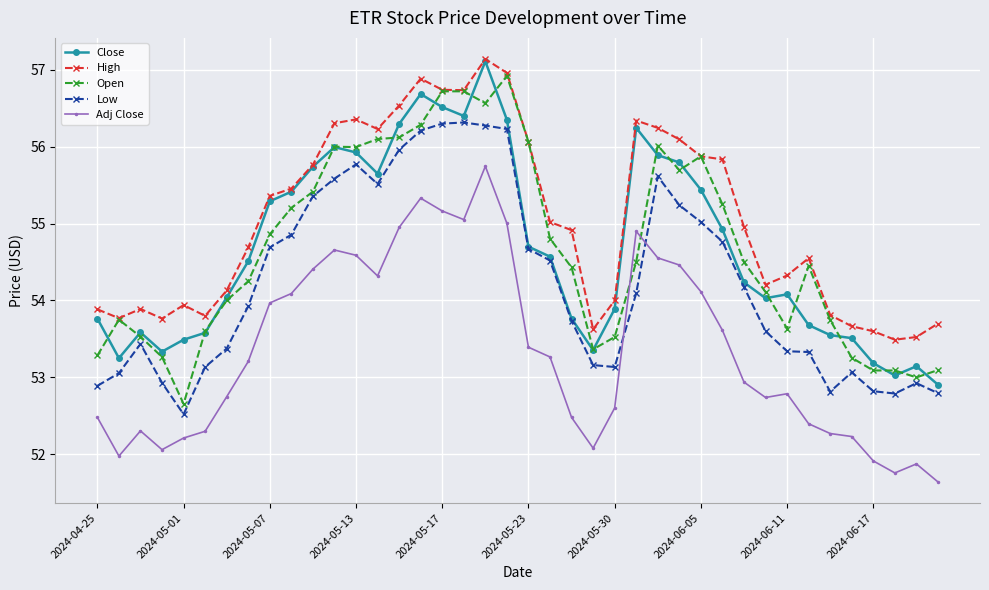

True or false: Close has more than 0 interior local peaks.

True